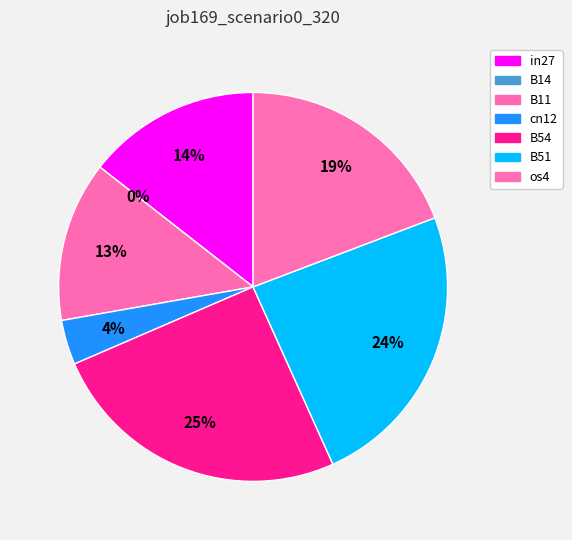

To the nearest percent, what percentage of the pie is B51?

24%